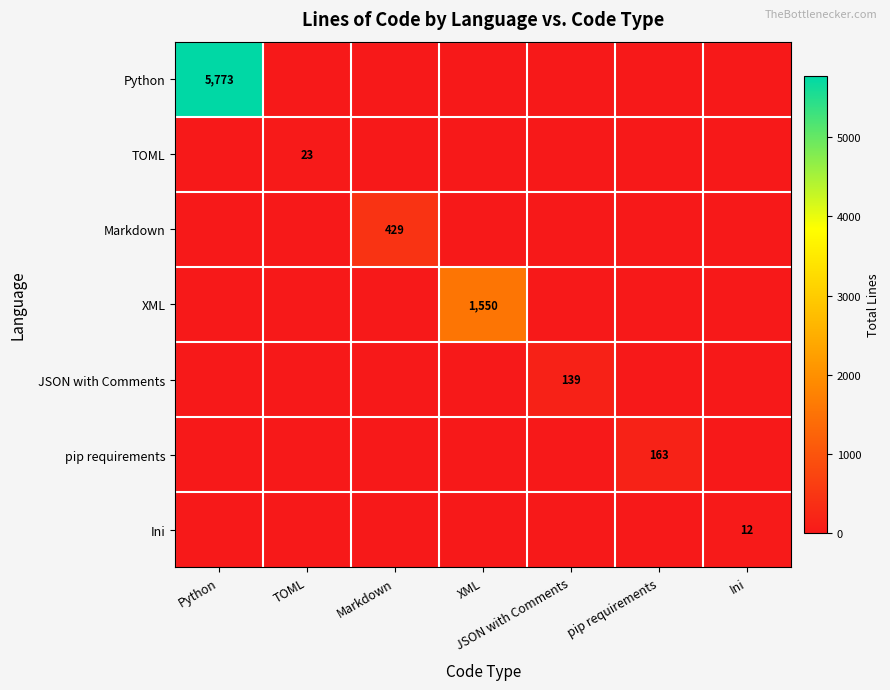

What is the total value across all series at pip requirements?

163